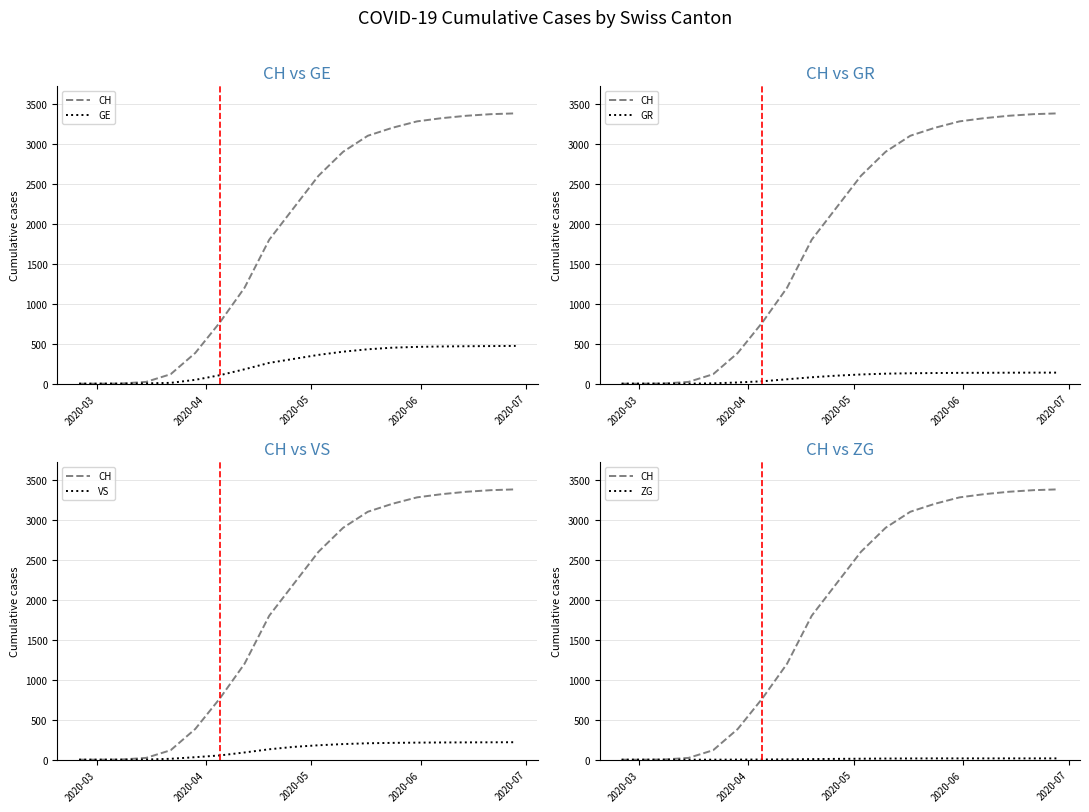

What are all the series names shown in the legend?

CH, GE, GR, VS, ZG